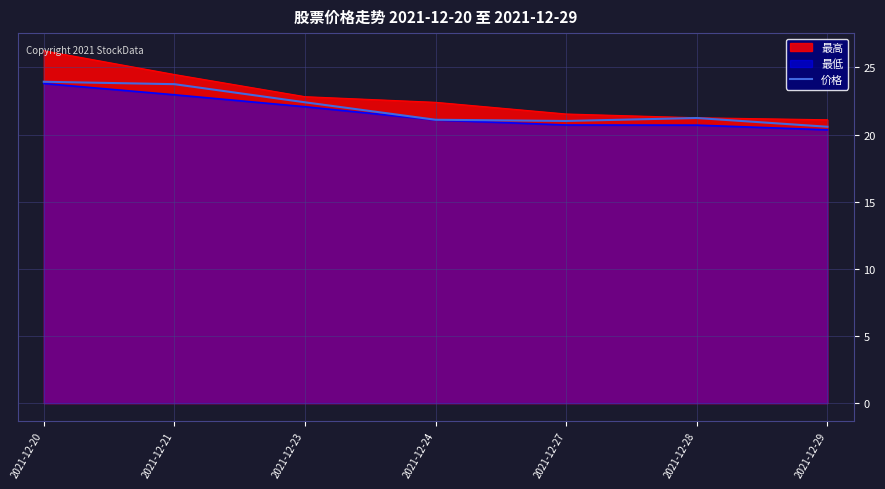

How many data points are above 21?

6